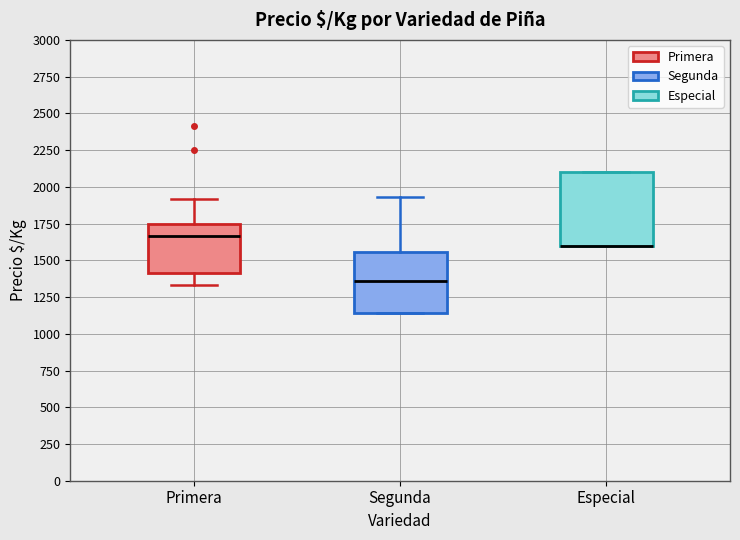

Which box is the tallest, from its lower edge to its upper edge?

Especial